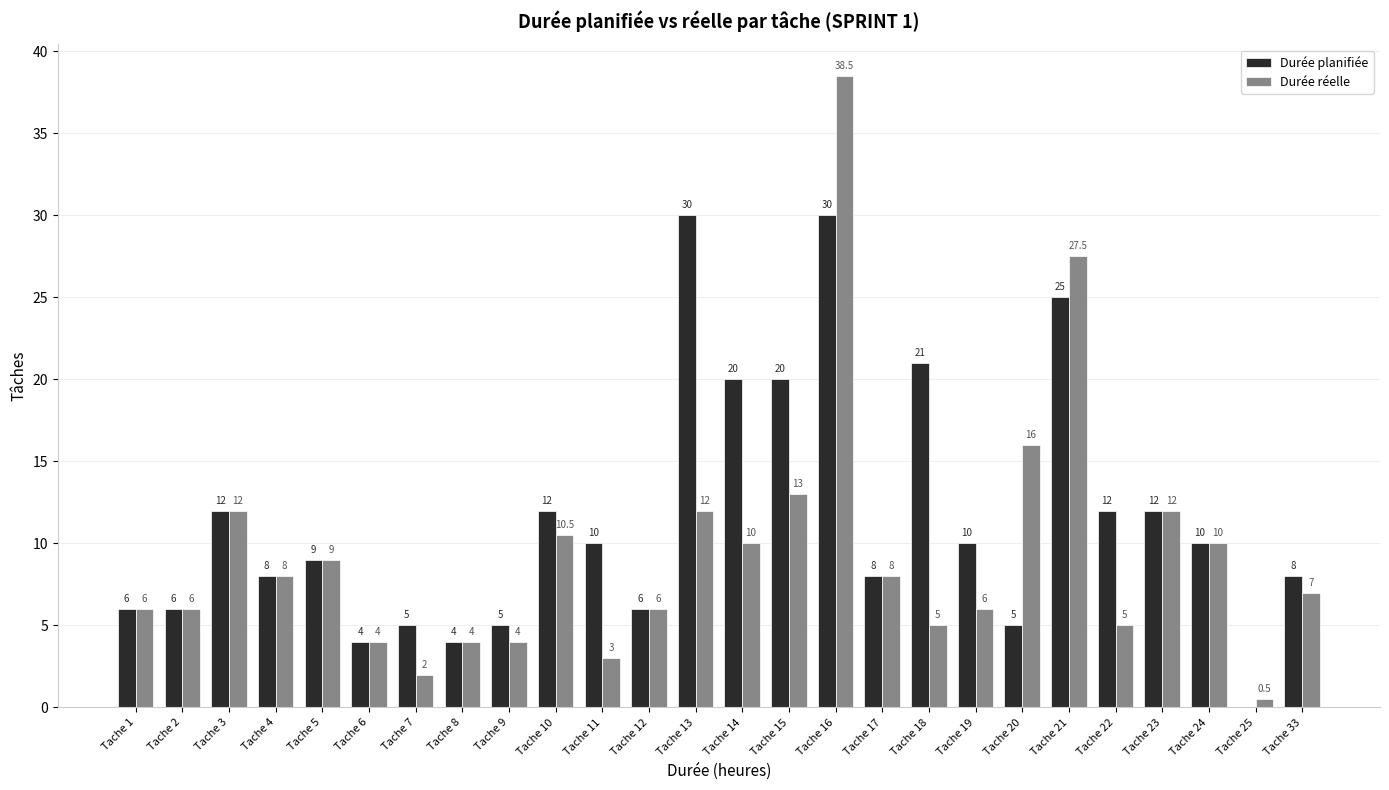

How many categories are shown in the chart?

26